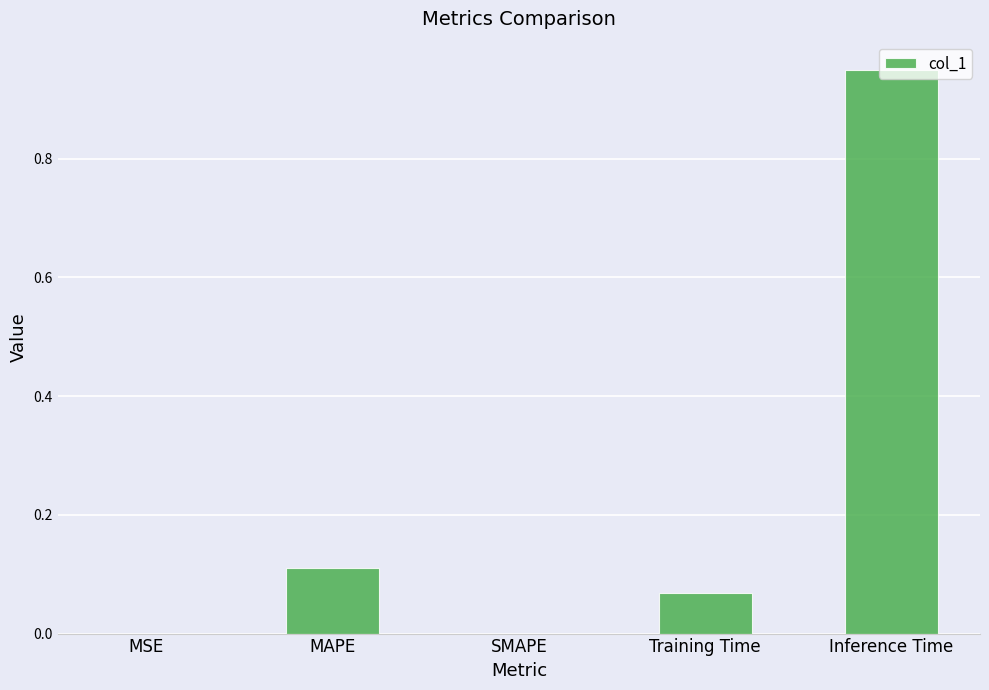

Which has a higher value, Training Time or MAPE?

MAPE